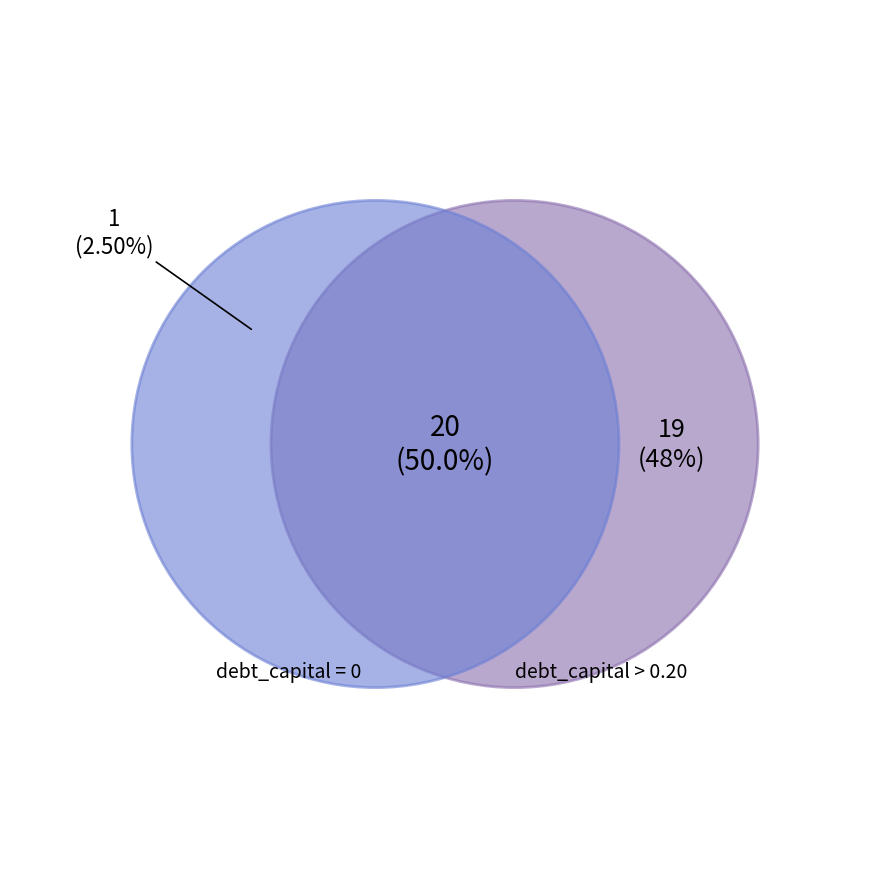

The Aaa/AAA slice represents 1% of the pie. True or false?

False